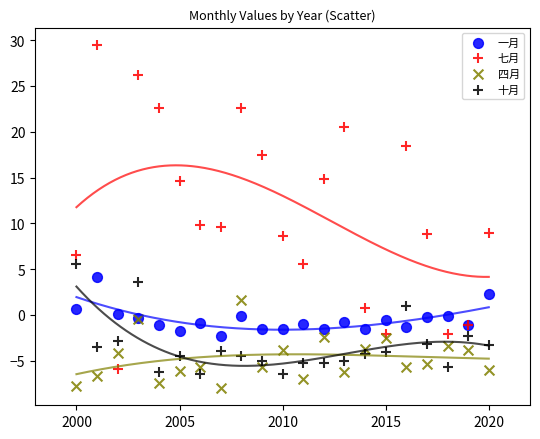

Which series has the largest Y range (max minus min)?

七月